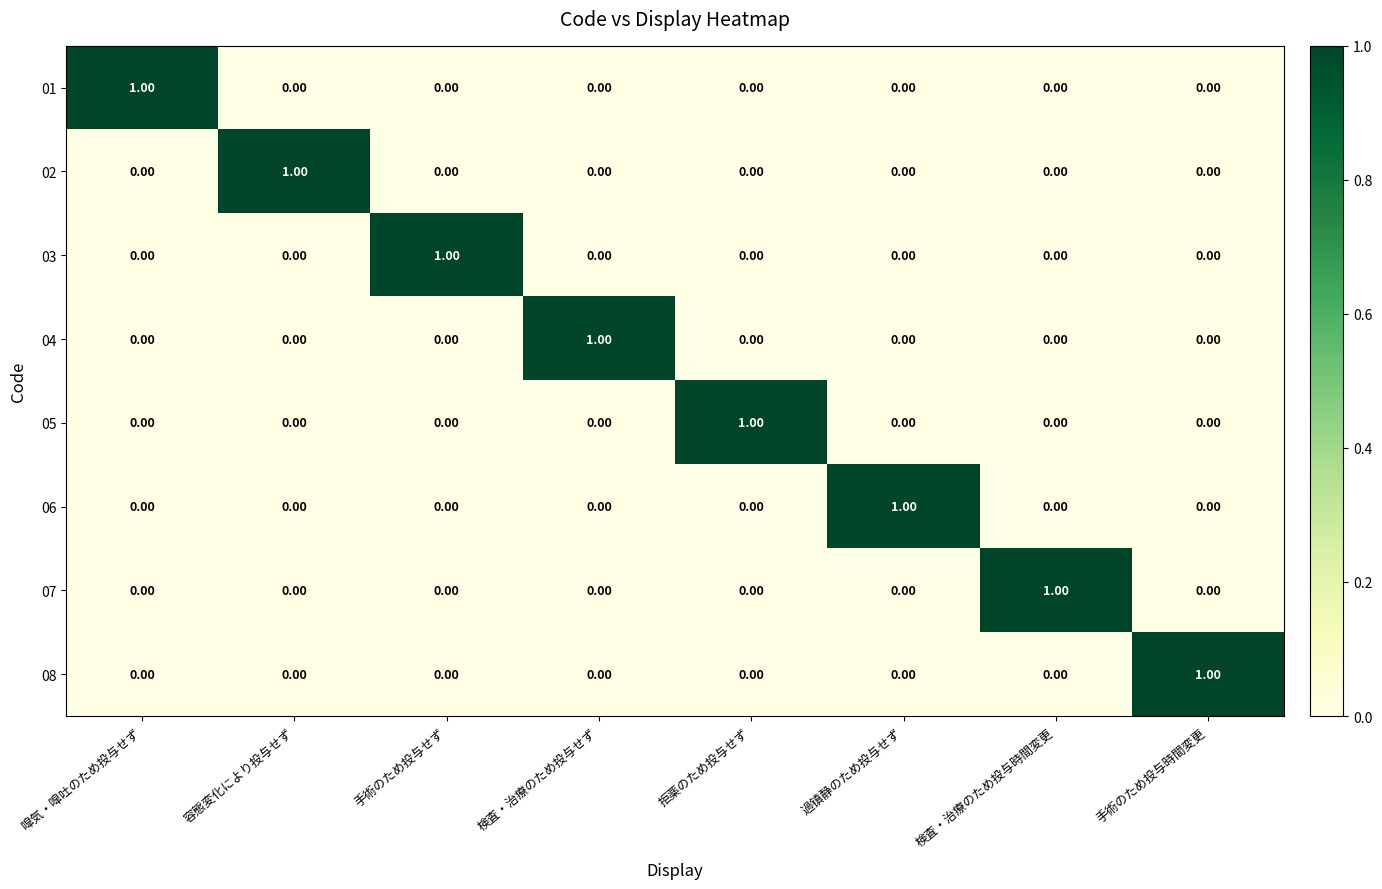

At how many categories does at least one series exceed 0?

8